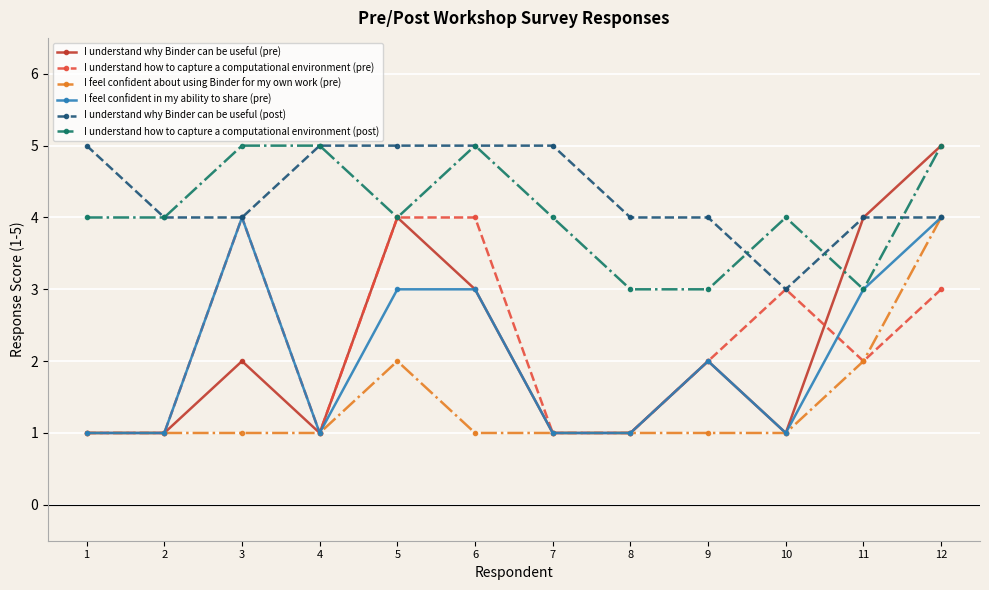

True or false: I understand why Binder can be useful (pre) has a value of 1 at 7.

True